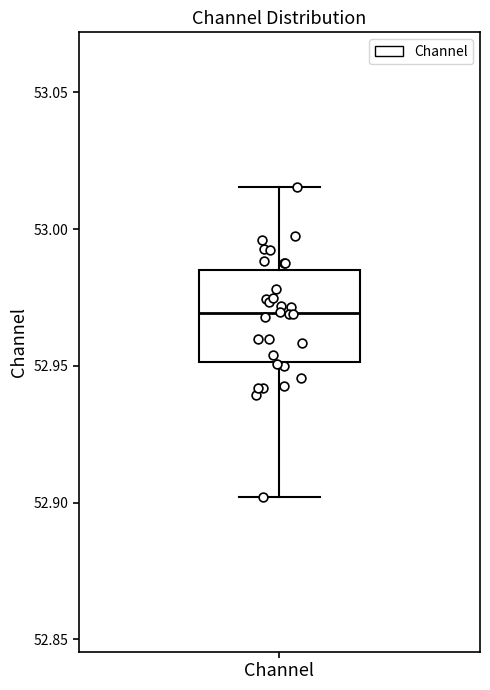

Where is the upper edge of the box for Channel on the y-axis? The values are not printed on the chart, so give them approximately, as read against the axis.

52.985